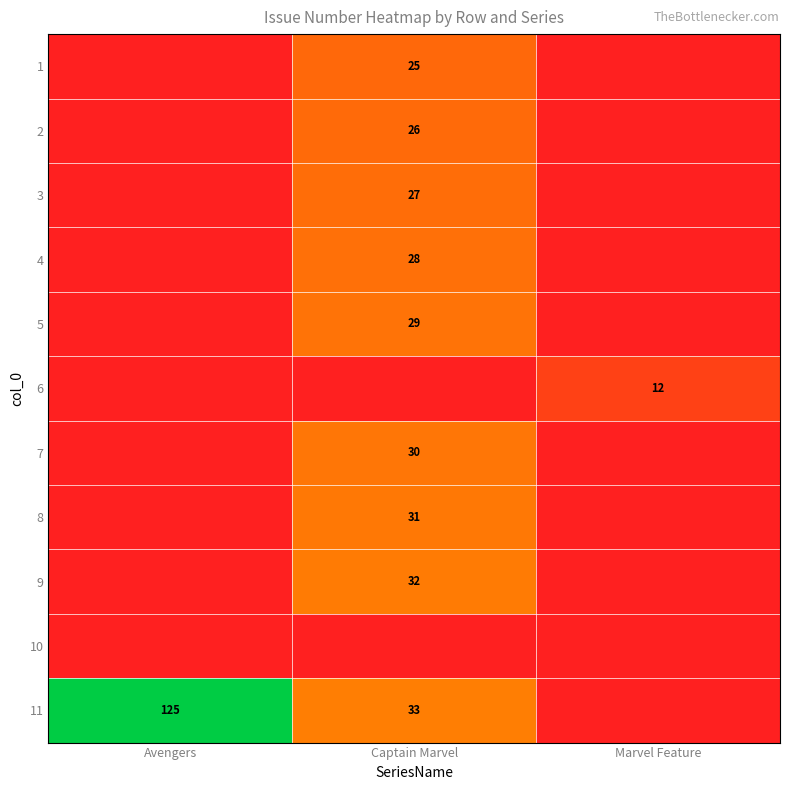

At how many categories does at least one series exceed 40?

1